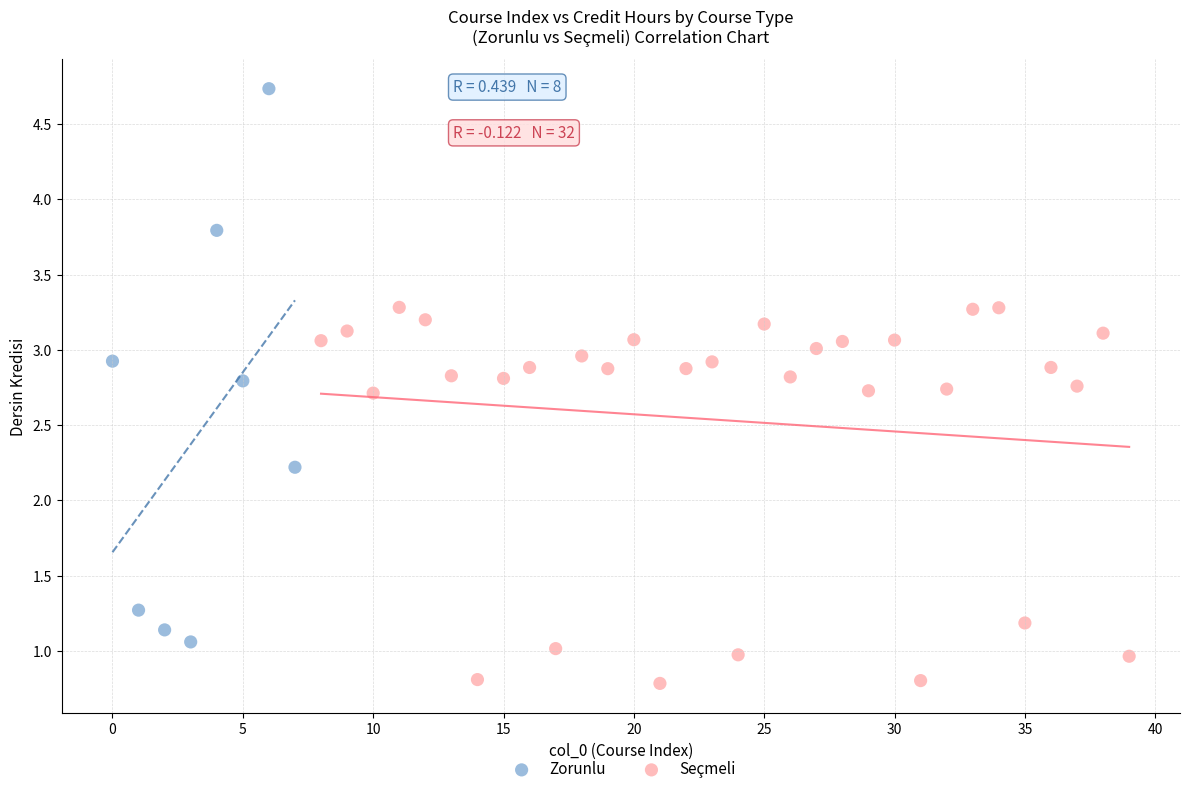

Which series contains the lowest Y value?

Seçmeli